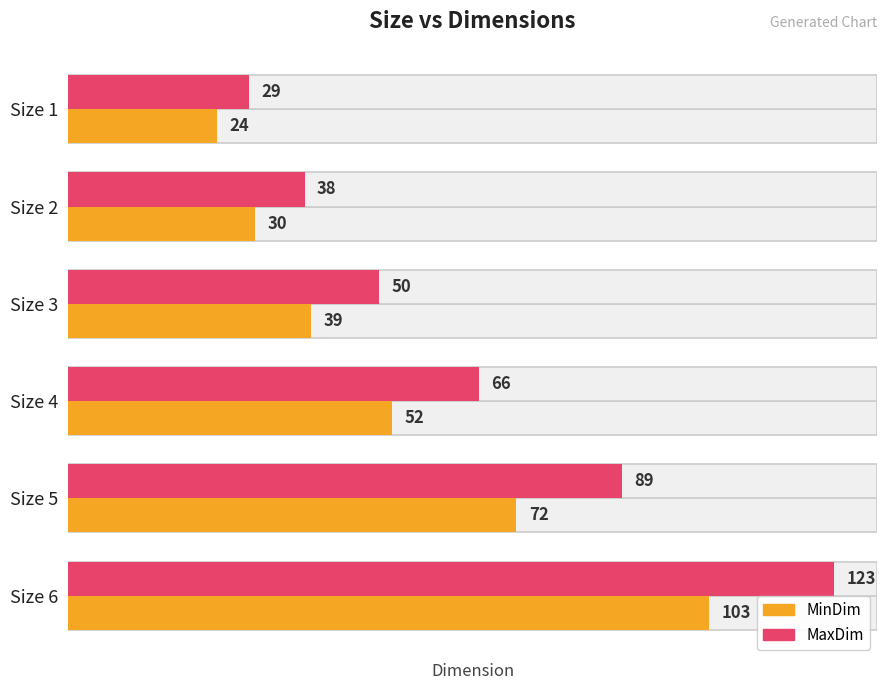

Reading left to right, what are all the values shown in this chart?

MinDim: 24	30	39	52	72	103
MaxDim: 29	38	50	66	89	123